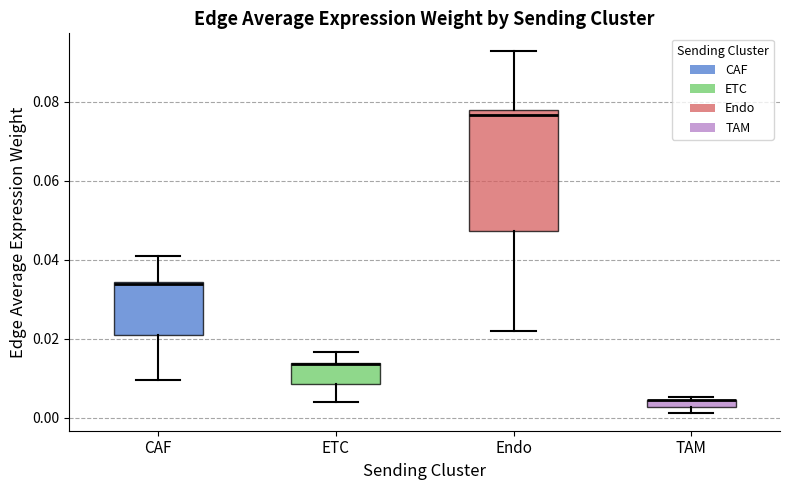

Which box is the tallest, from its lower edge to its upper edge?

Endo